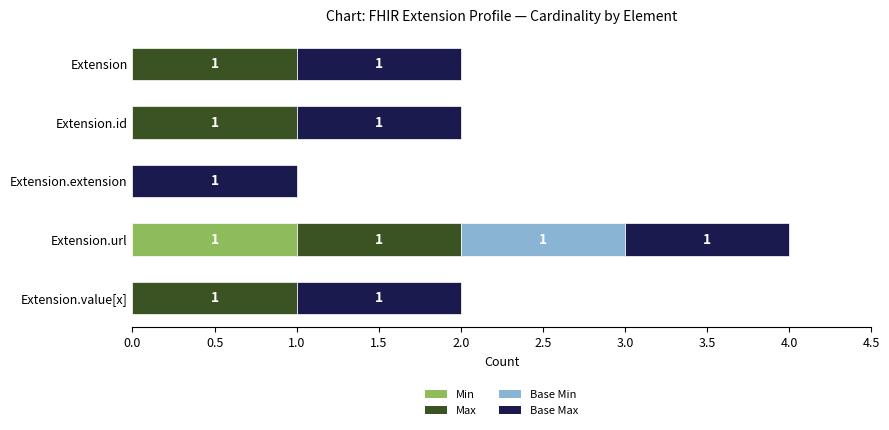

At which category is the sum across all series the highest?

Extension.url